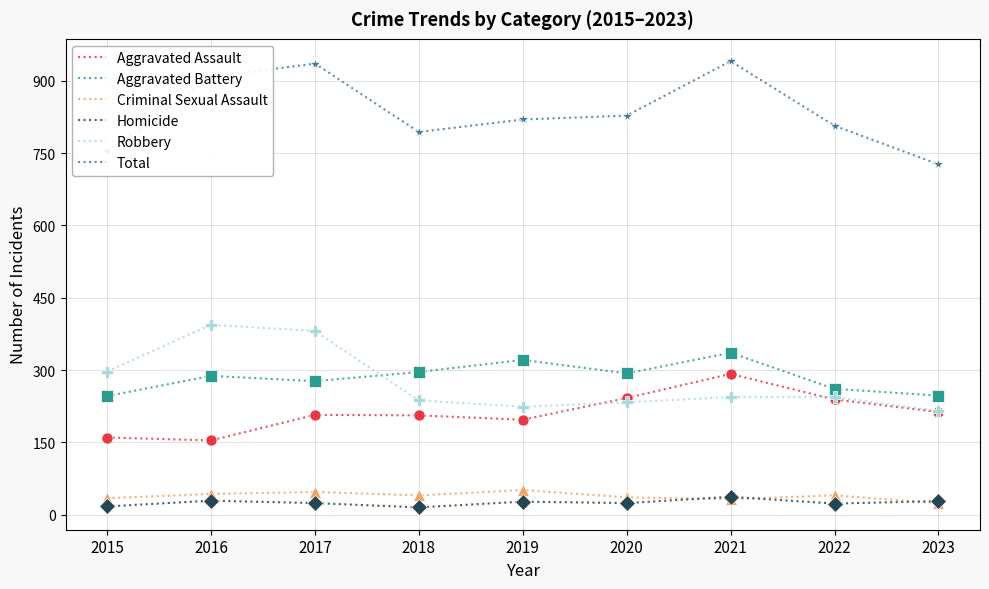

Between 2017 and 2020, which series saw the biggest shift?

Robbery